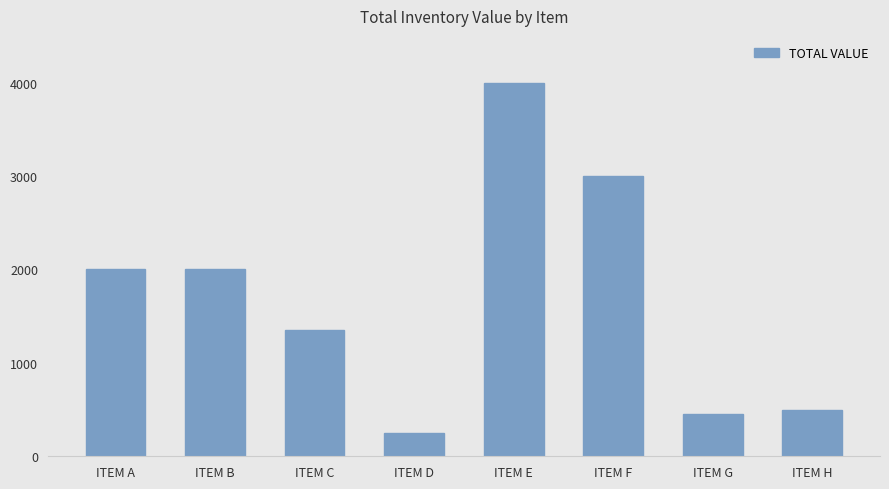

Reading left to right, transcribe all the data shown in this chart.

2000	2000	1350	250	4000	3000	450	500